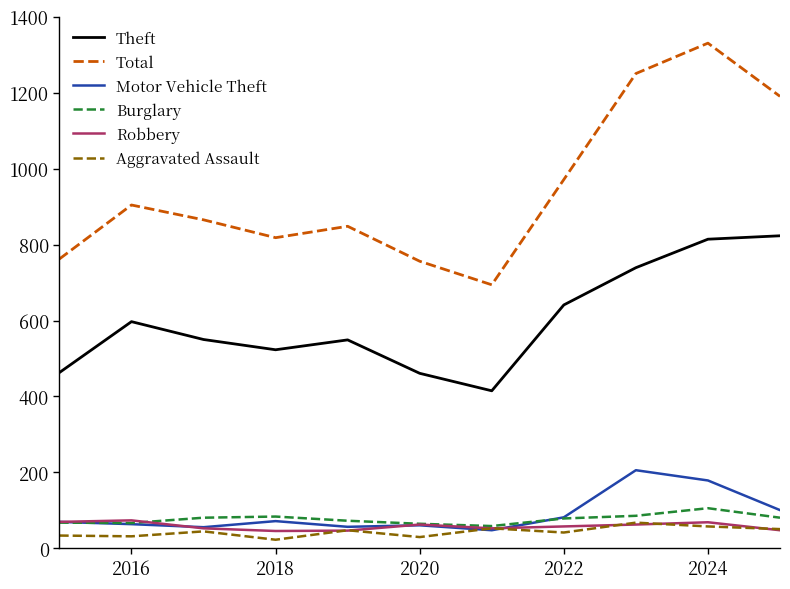

True or false: Burglary and Theft intersect in this chart.

False